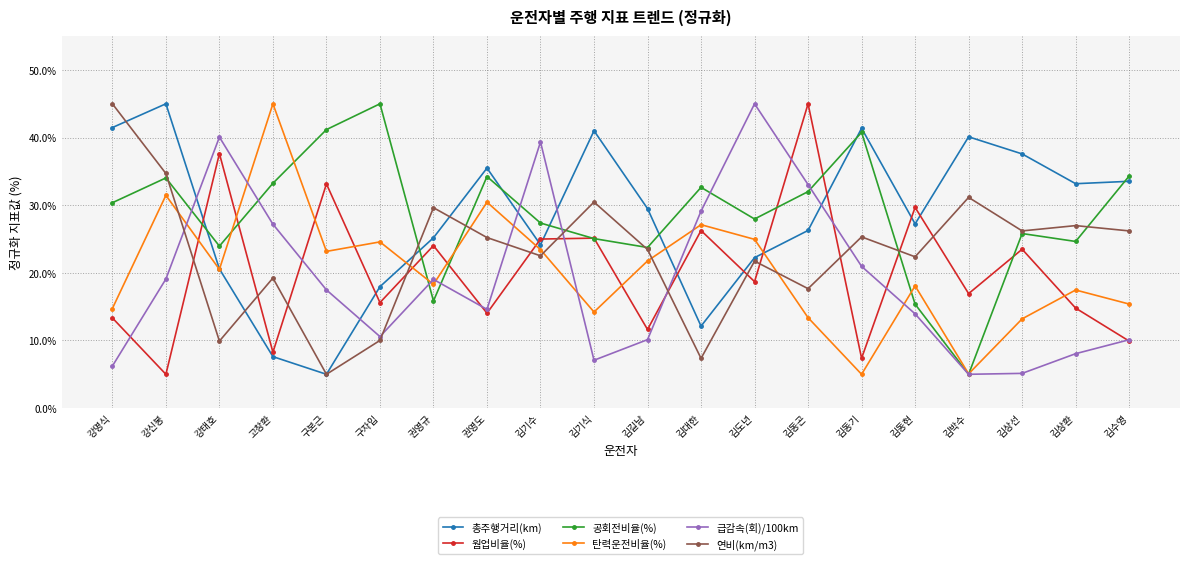

At how many categories does at least one series exceed 43?

6